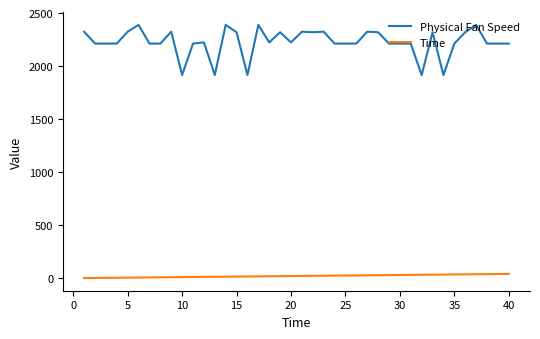

Count the number of categories in the chart.

40